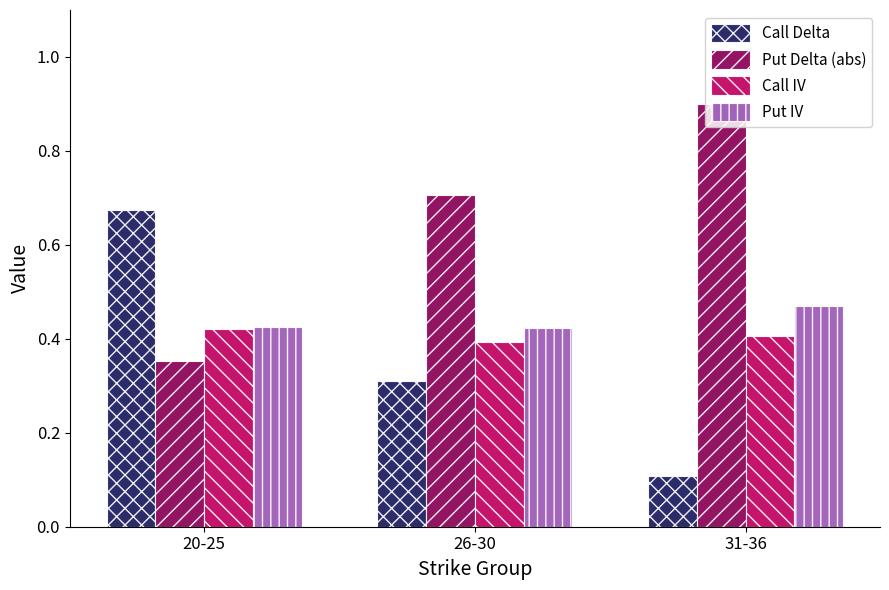

The Call Delta series shows 0.7 at 20-25. True or false?

True